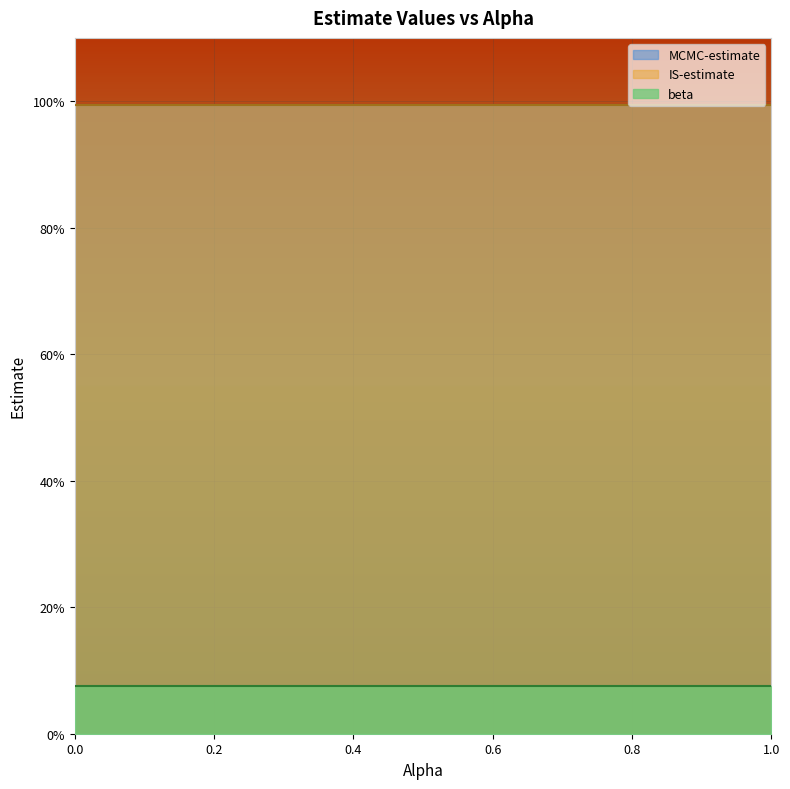

True or false: MCMC-estimate and IS-estimate cross at least once.

False